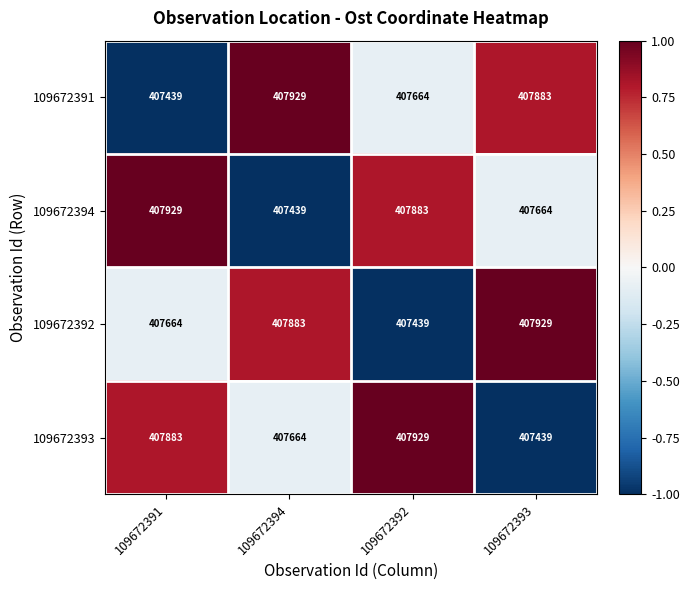

What is the maximum value shown in the chart?

407929